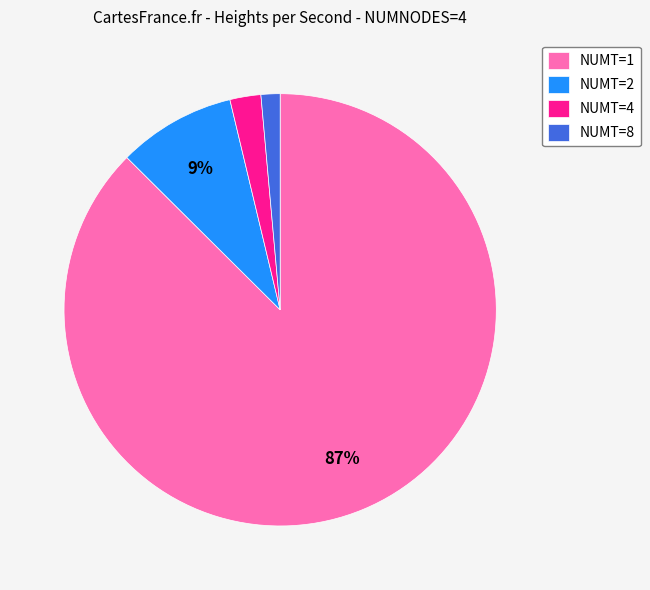

What is the majority slice?

NUMT=1